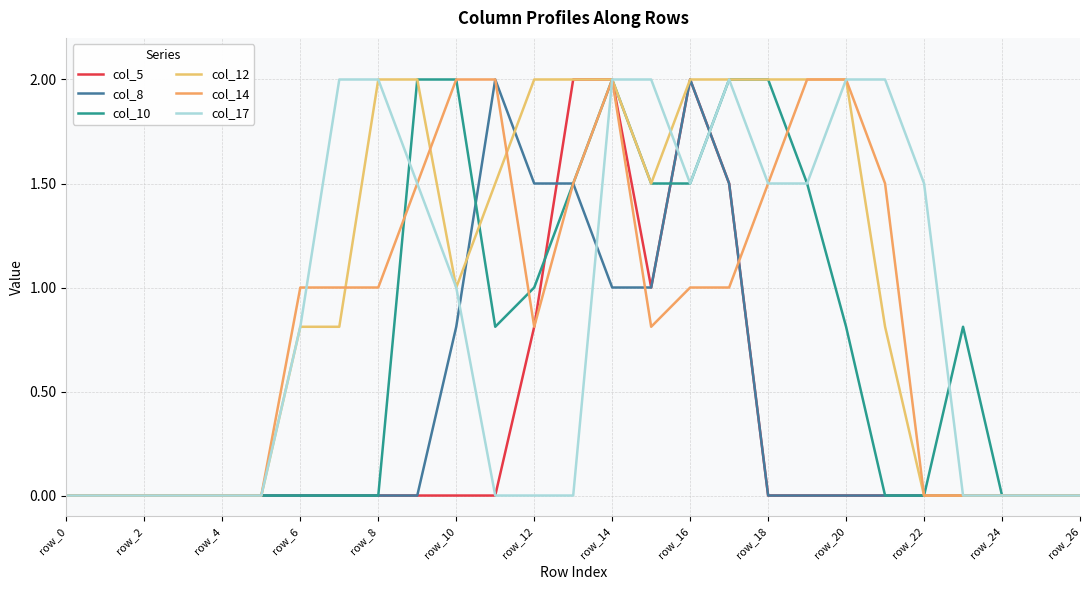

Does the chart display data point markers on the line(s)?

No